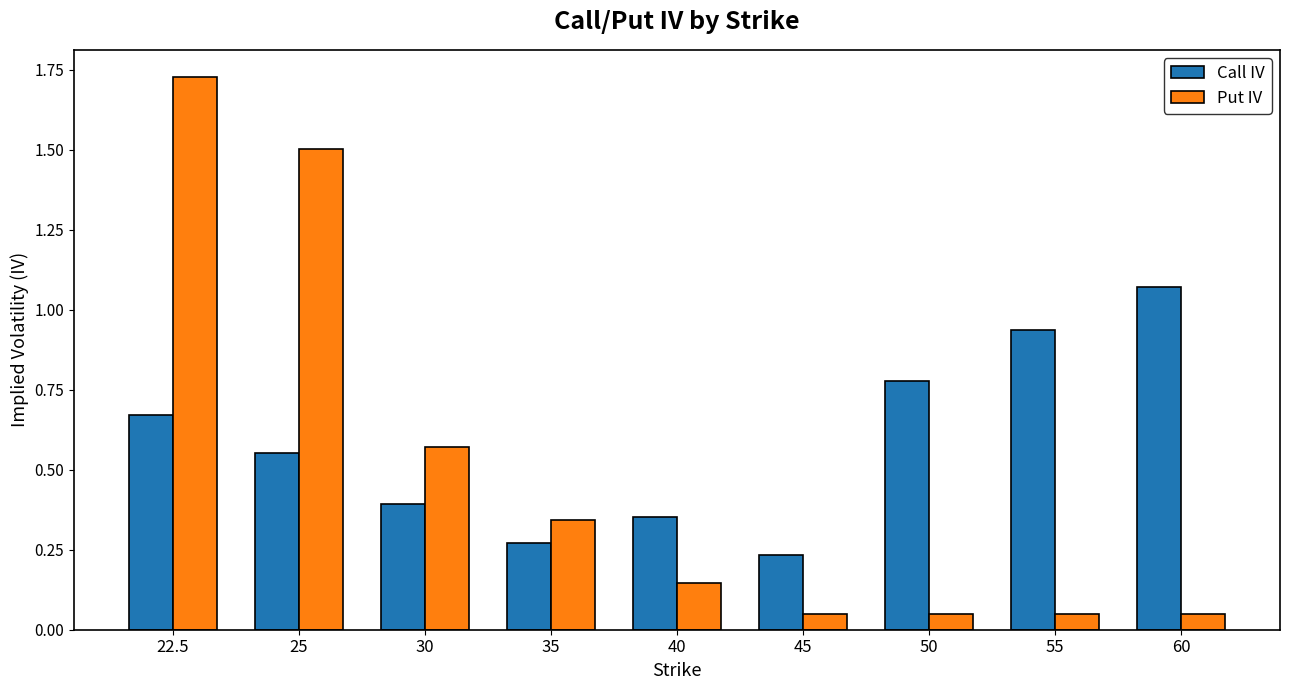

At which label is Call IV closest to 0?

45